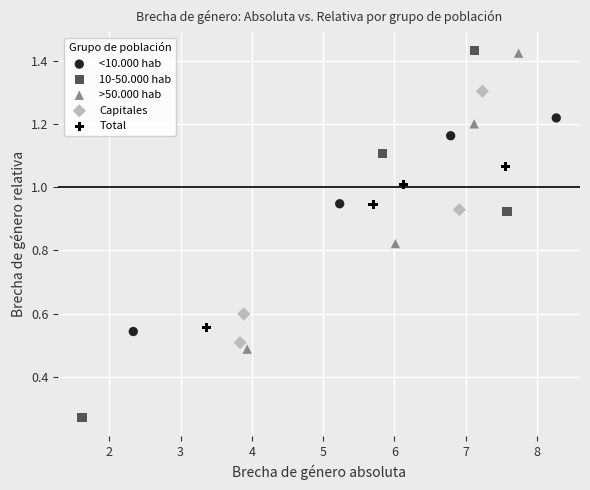

Which series contains the lowest Y value?

10-50.000 hab